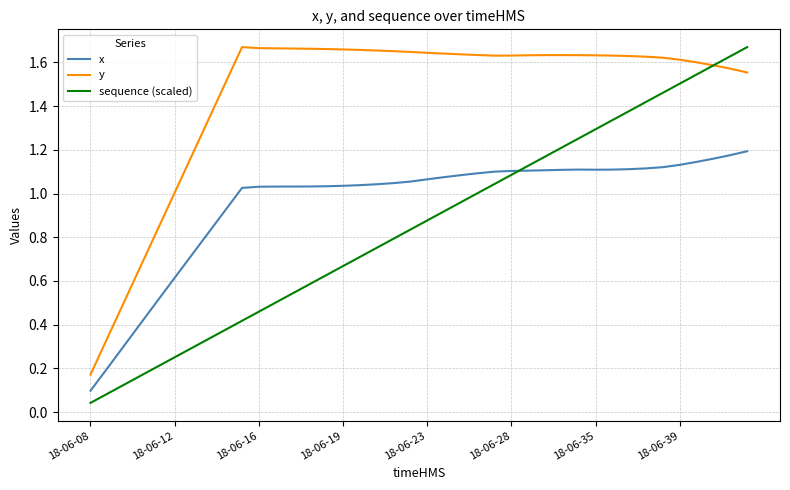

Which series has the largest total across all categories?

y